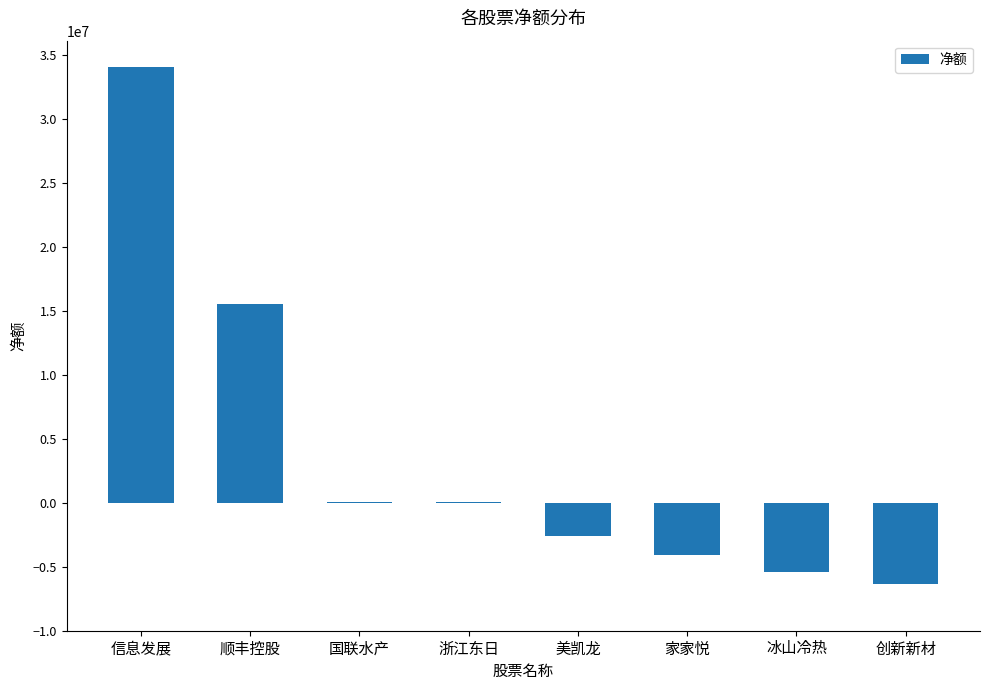

Does the chart contain stacked bars?

No